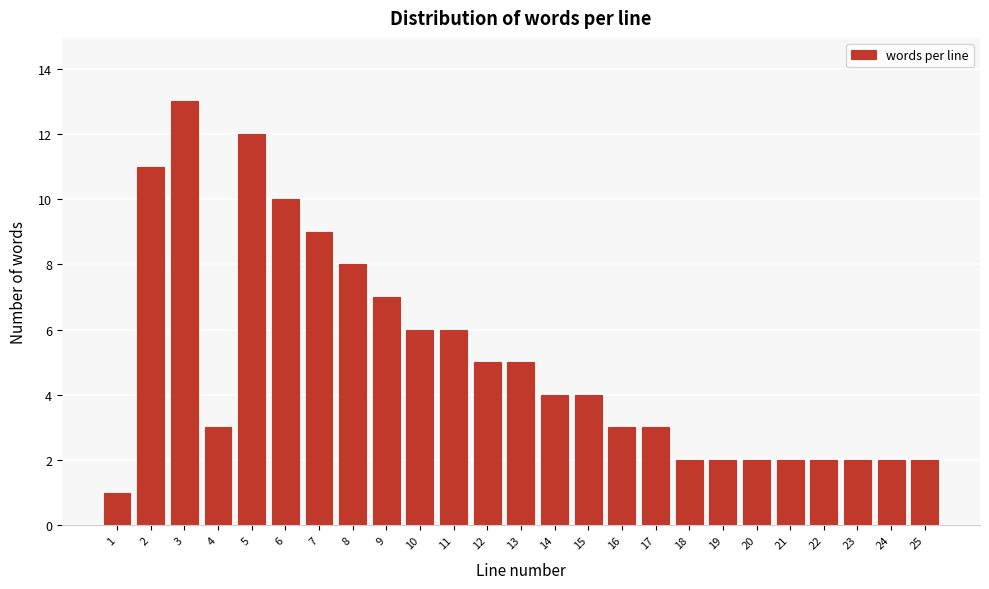

Reading right to left, transcribe all the data shown in this chart.

2	2	2	2	2	2	2	2	3	3	4	4	5	5	6	6	7	8	9	10	12	3	13	11	1